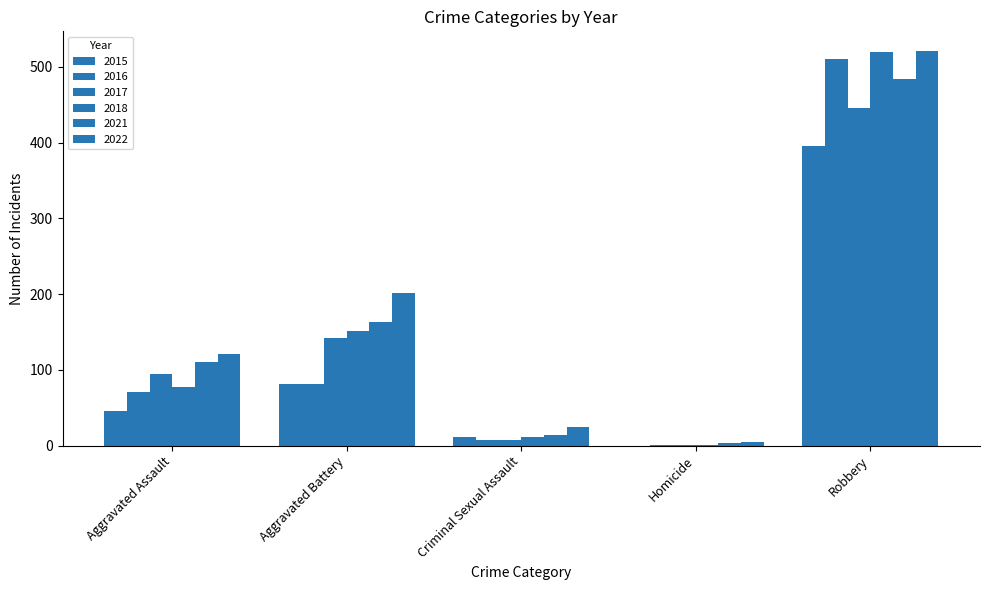

Are the bars horizontal?

No